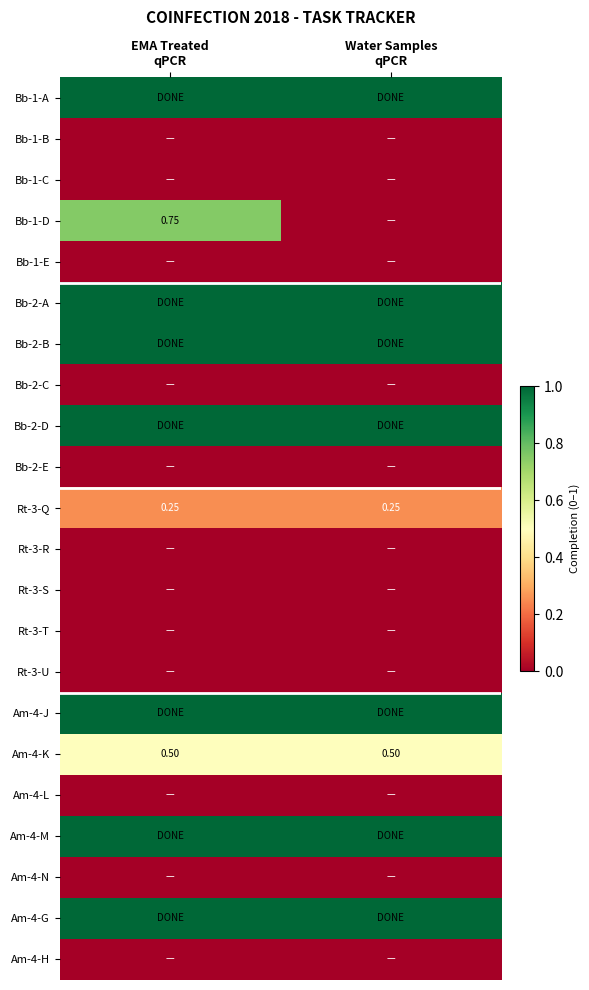

What is the minimum value for Am-4-K?

0.5